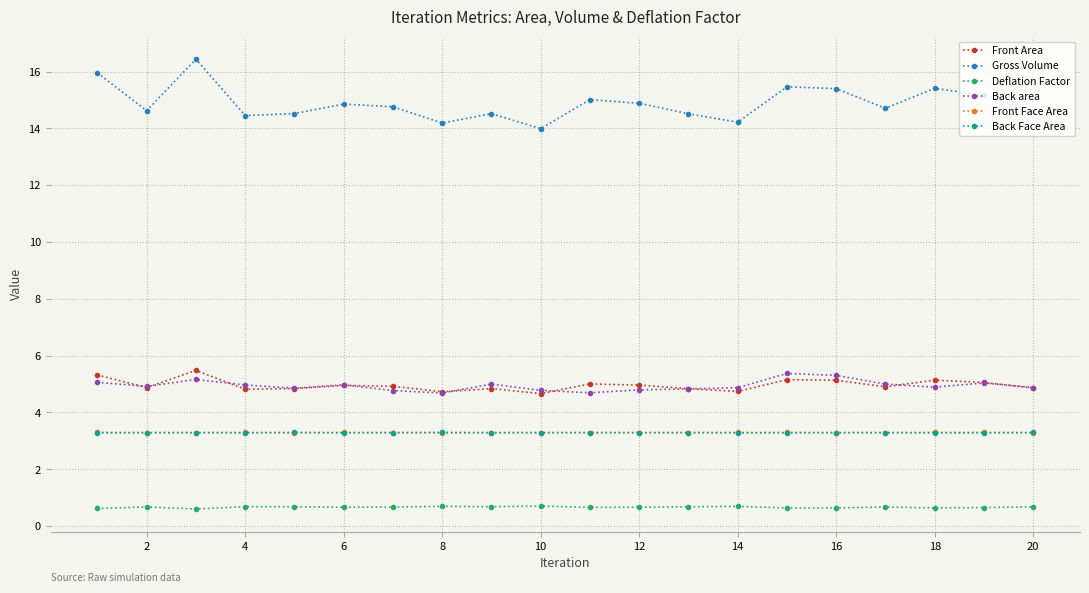

Which series has the largest range (max minus min)?

Gross Volume